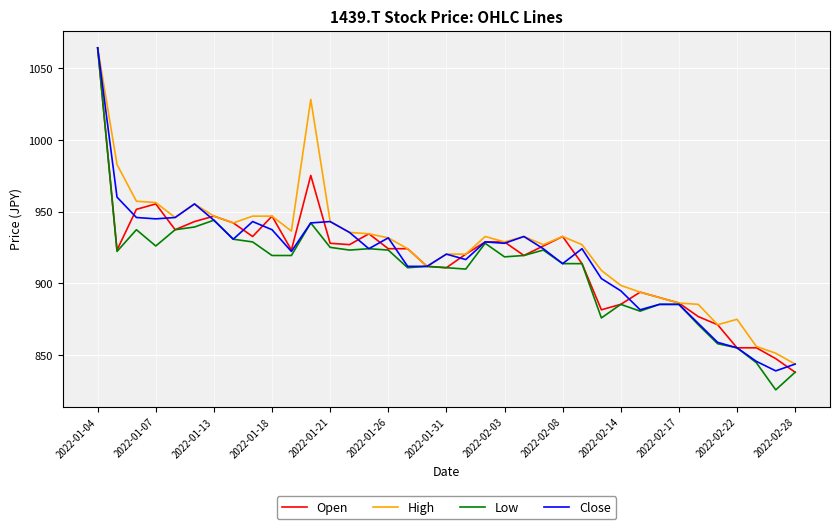

What is the average value of the Open series?

917.7